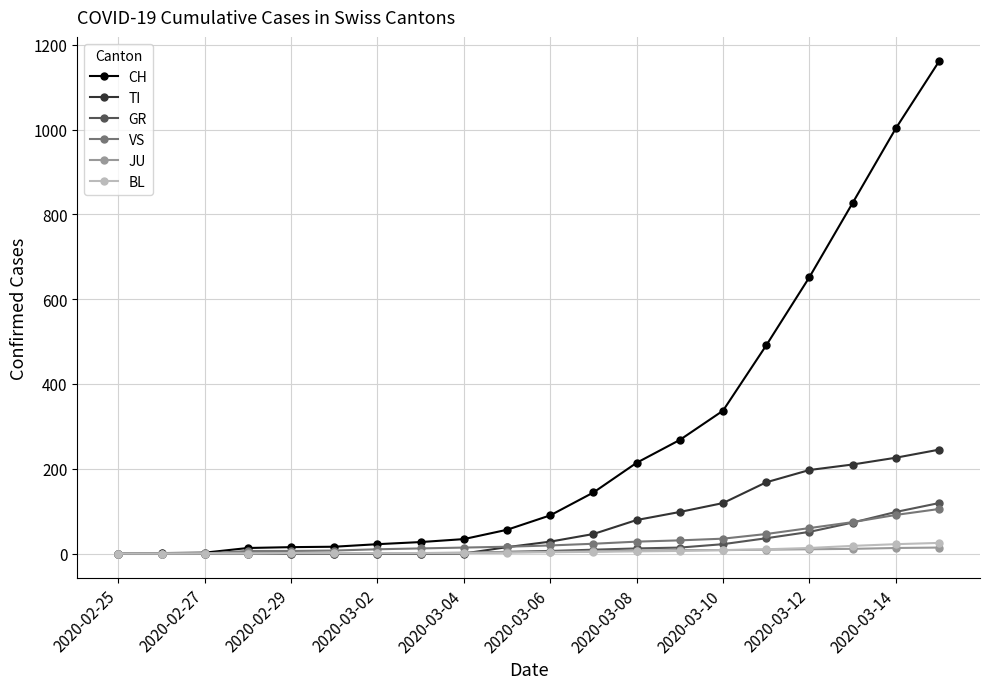

What is the highest value of the GR series?

119